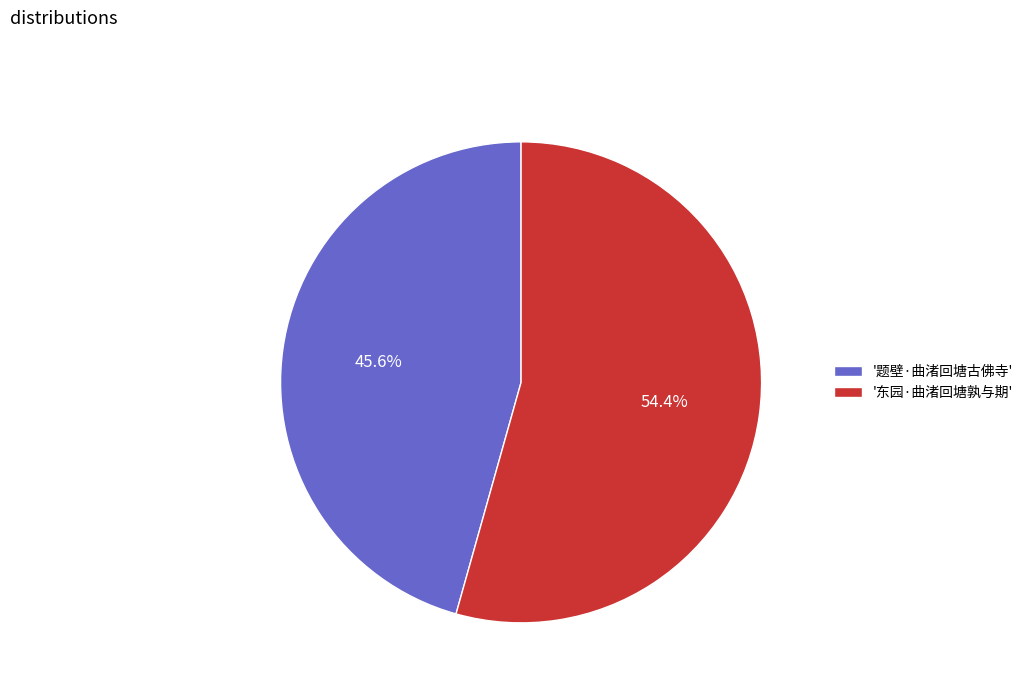

What is the ratio of the value at '东园·曲渚回塘孰与期' to the value at '题壁·曲渚回塘古佛寺'?

1.2